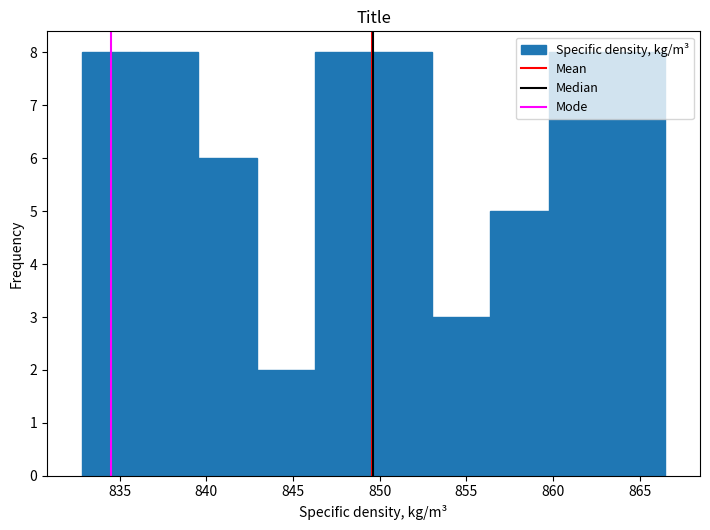

Reading left to right, list every bar in this chart as the range it spans on the x-axis followed by its height. Neither the bar edges nor the heights are printed on the chart, so give them approximately, as read against the axes.

833.0 to 836.0: 8
836.0 to 839.5: 8
839.5 to 843.0: 6
843.0 to 846.5: 2
846.5 to 849.5: 8
849.5 to 853.0: 8
853.0 to 856.5: 3
856.5 to 860.0: 5
860.0 to 863.0: 8
863.0 to 866.5: 8